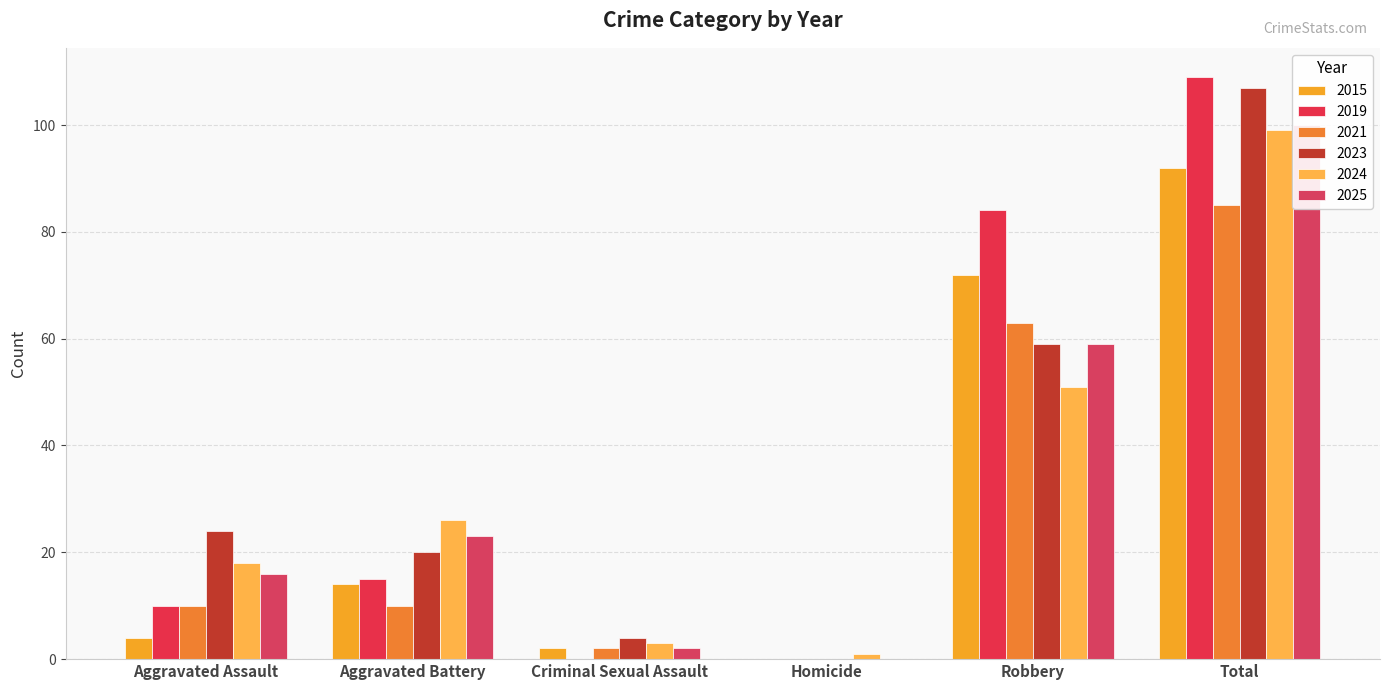

The 2021 series shows 2 at Criminal Sexual Assault. True or false?

True